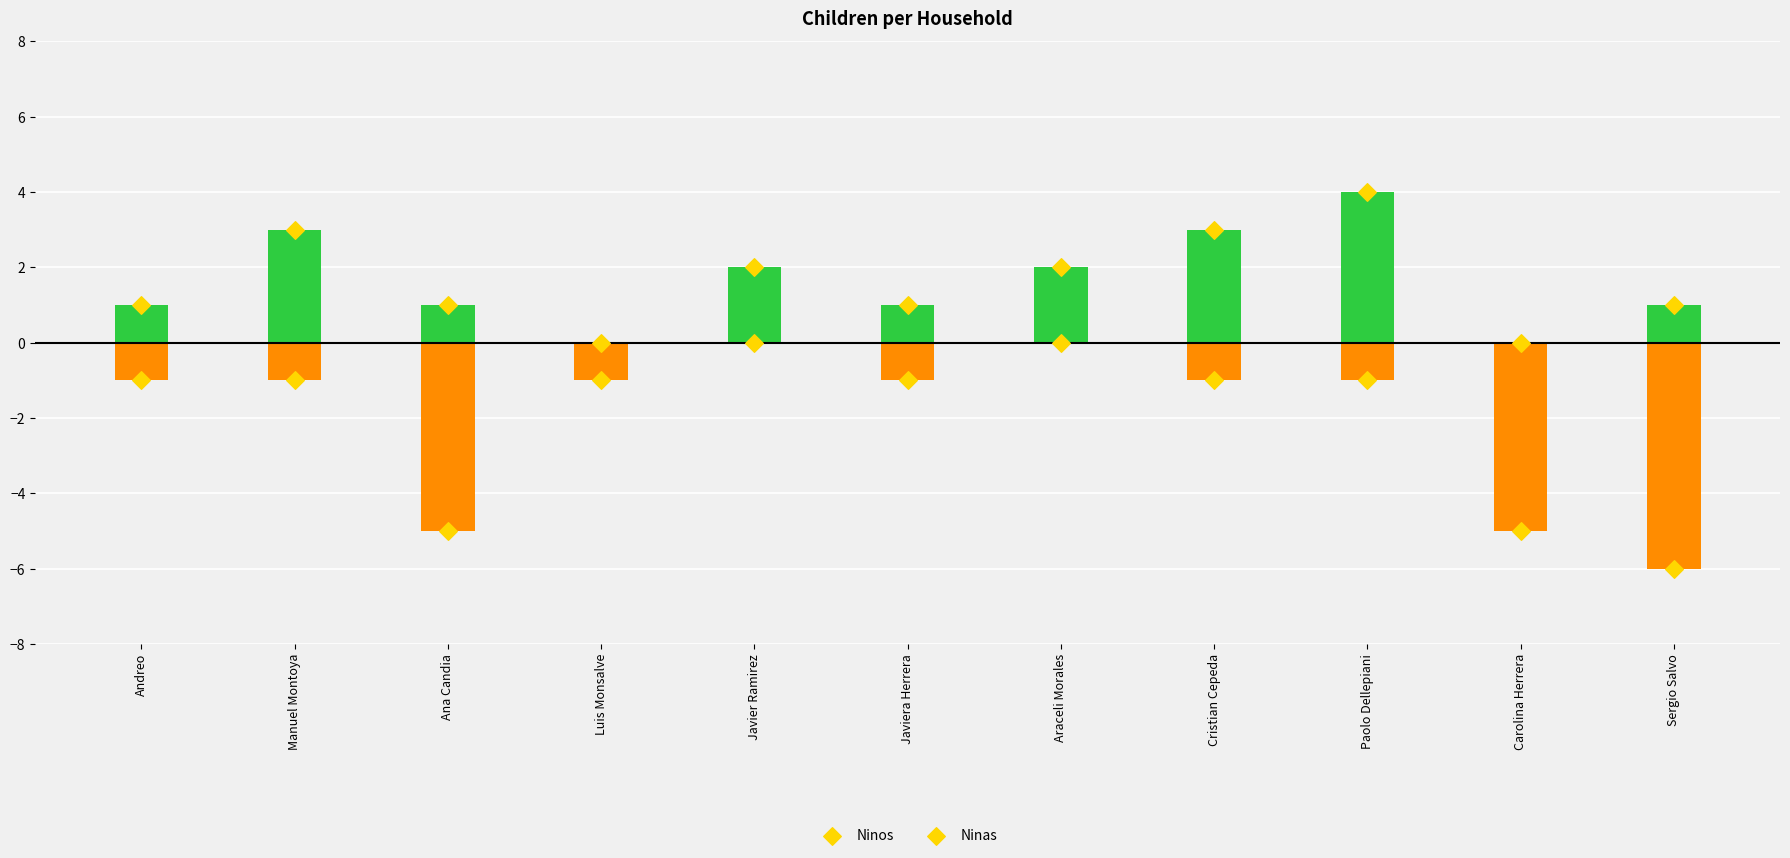

At which category is the sum across all series the highest?

Paolo Dellepiani